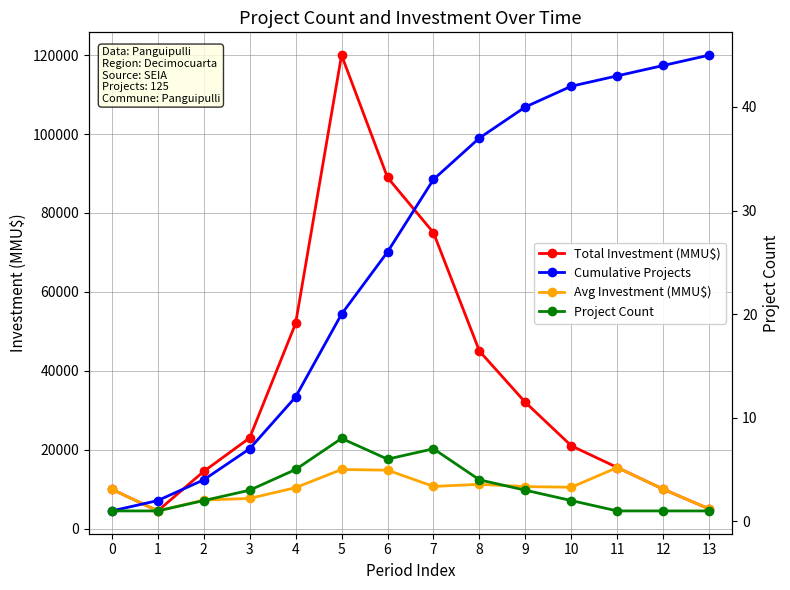

Is it true that Avg Investment (MMU$) equals 7667 at 3?

True